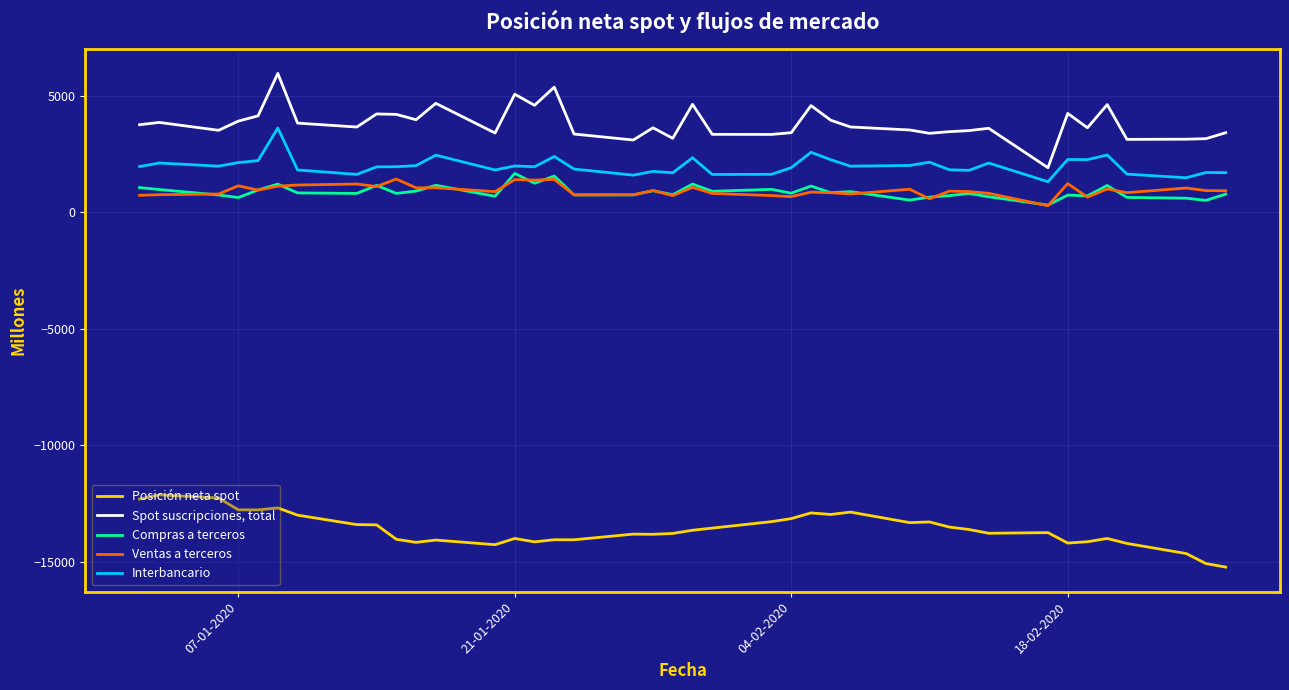

What is the lowest value of the Posición neta spot series?

-15222